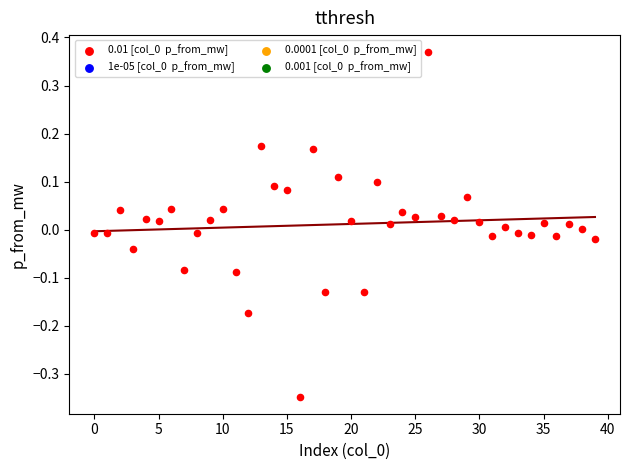

What is the range of Y values (max minus min)?

0.7